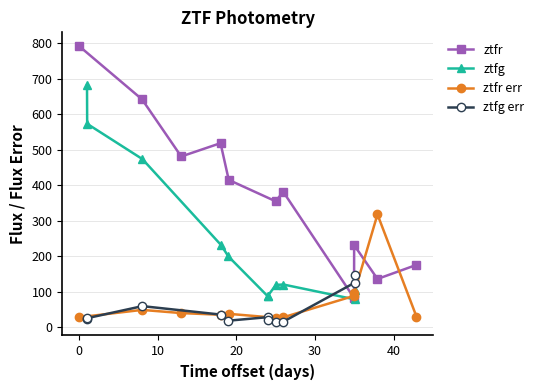

What is the minimum value shown in the chart?

15.0